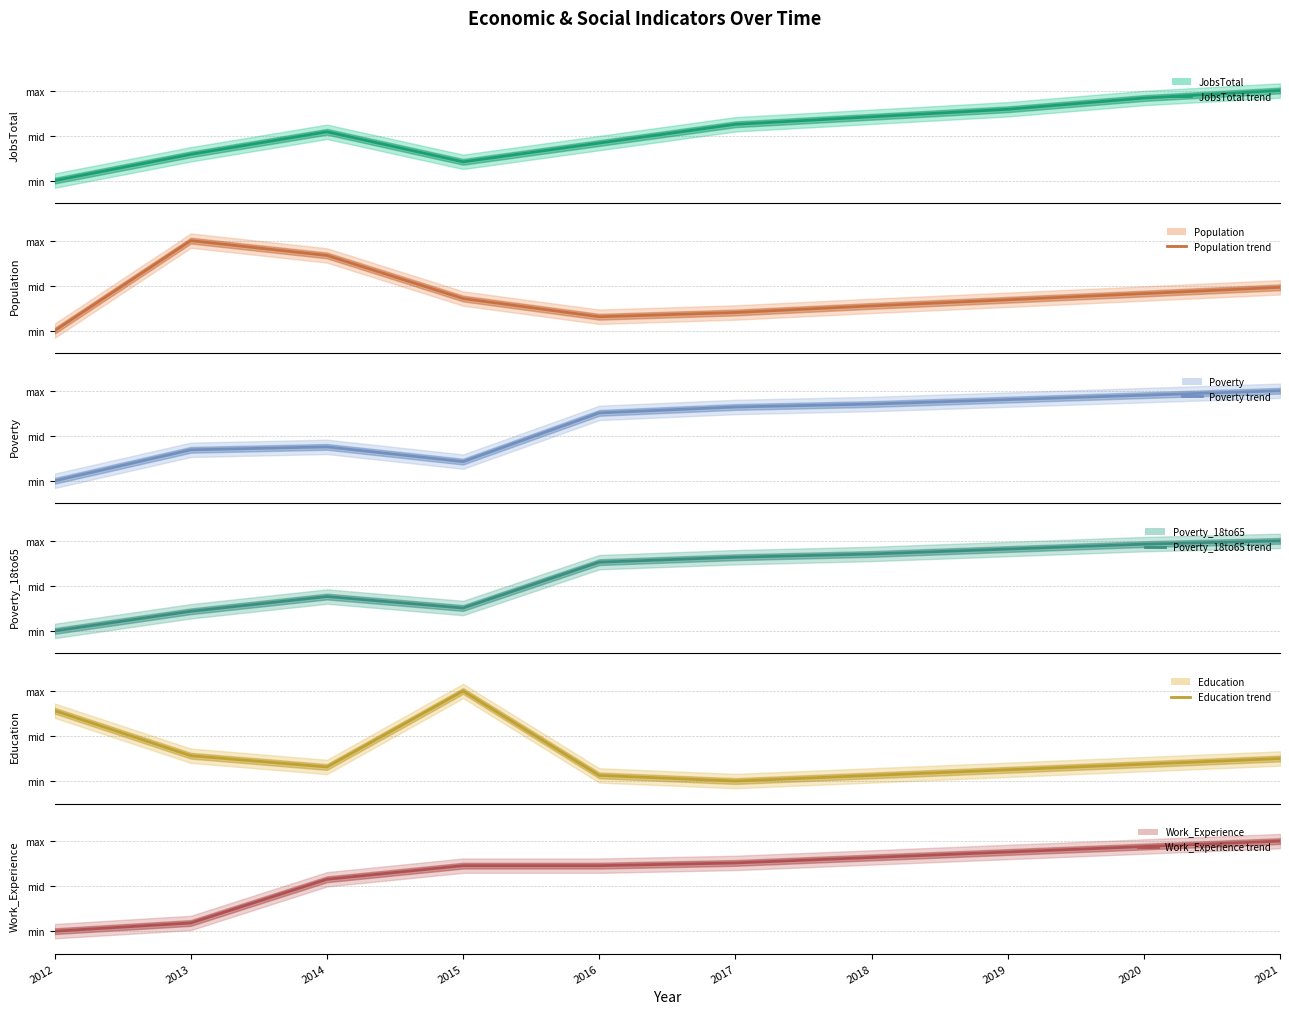

How many positive values does the Work_Experience (central) series have?

9